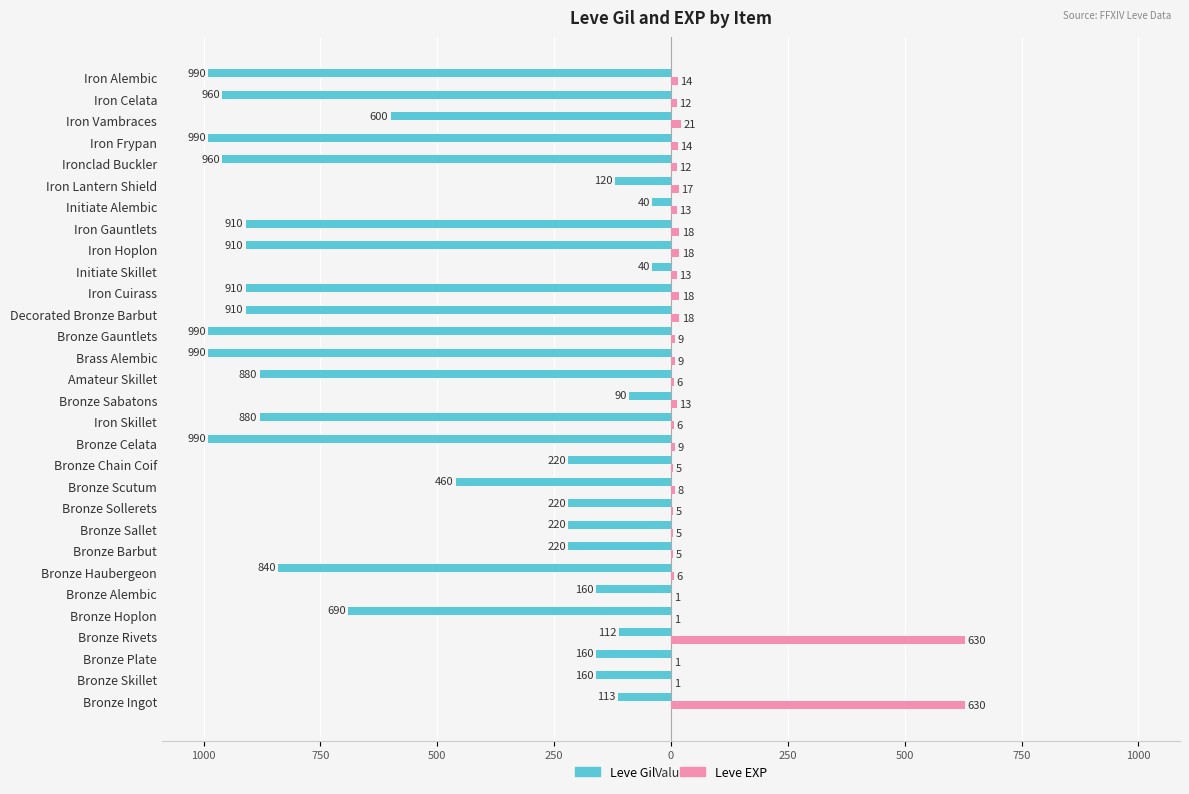

Rank the series by their average value, from highest to lowest.

Leve EXP, Leve Gil